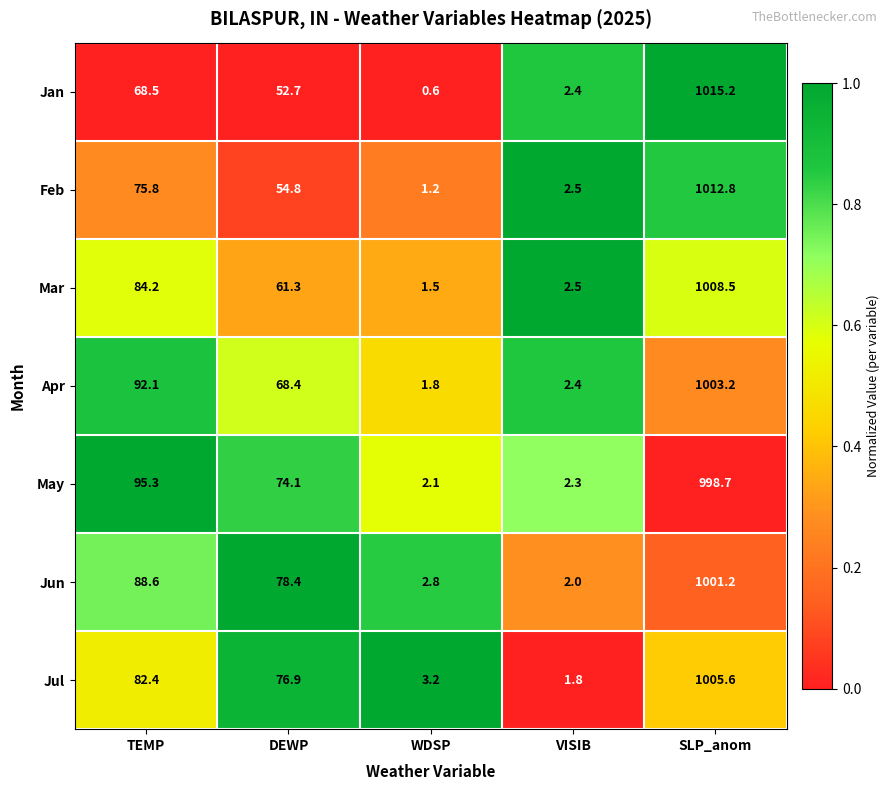

What is the difference between the maximum and minimum values in the Apr series?

1001.4